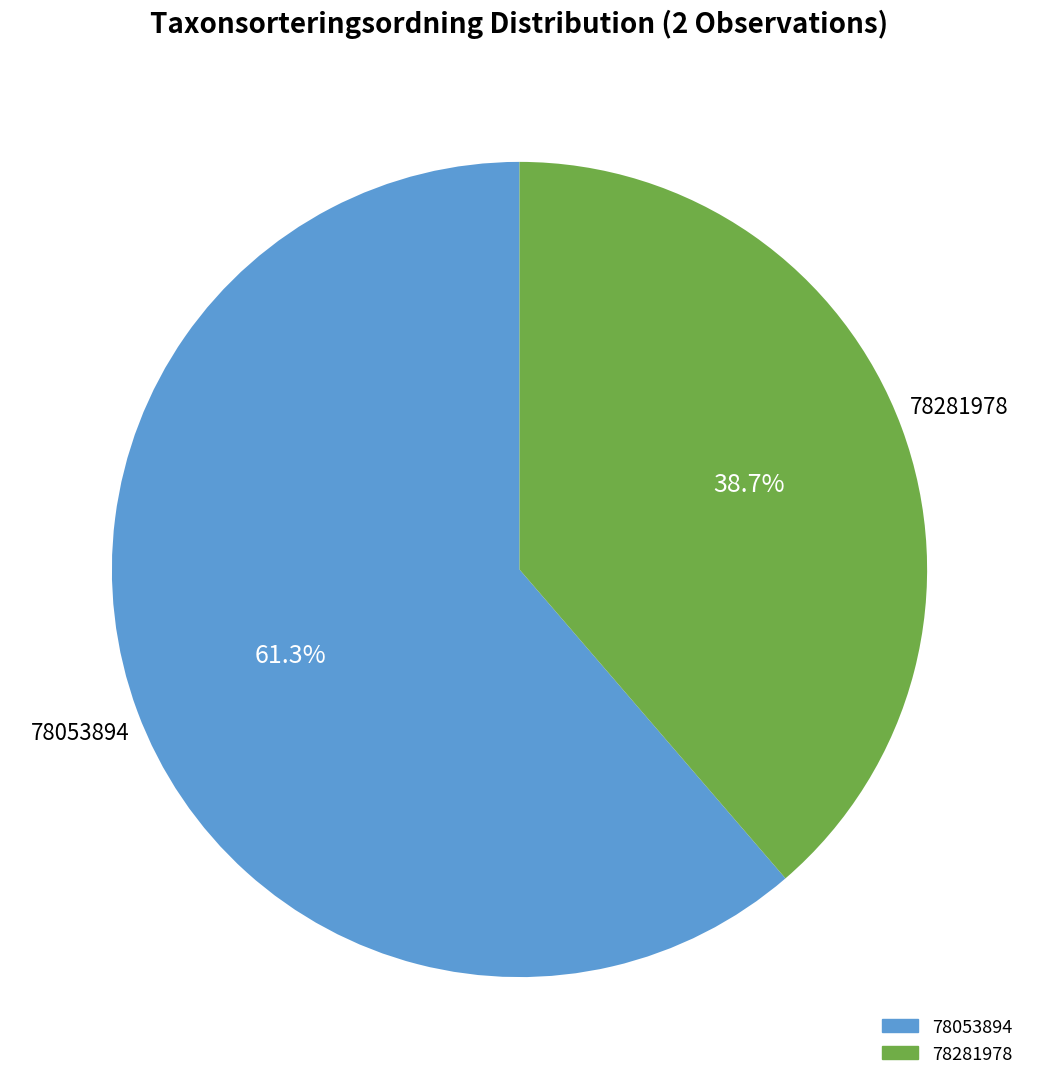

Which has a higher value, 78053894 or 78281978?

78053894